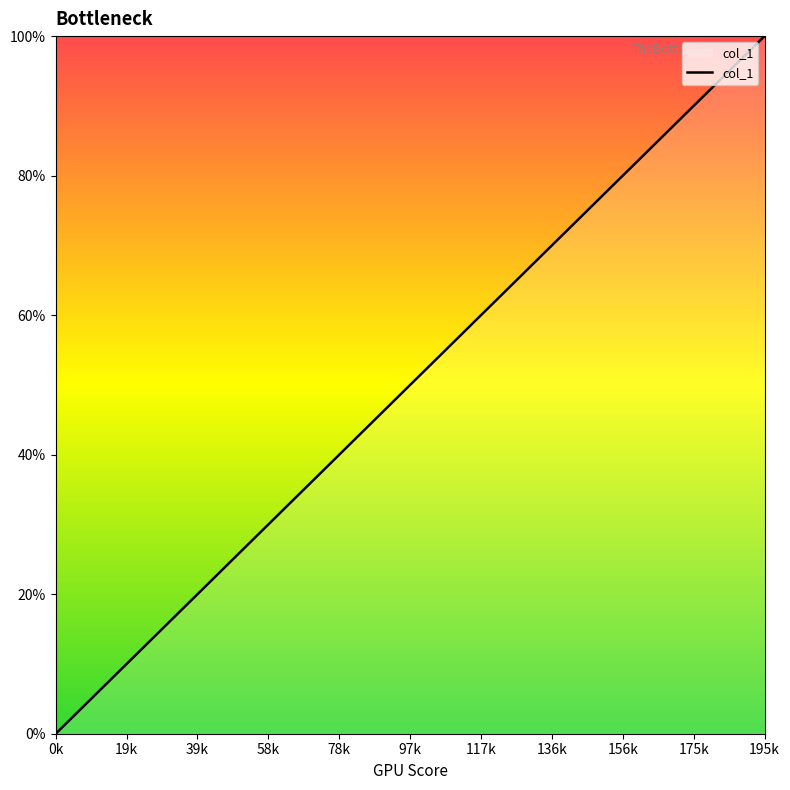

What is the average value?

50.0